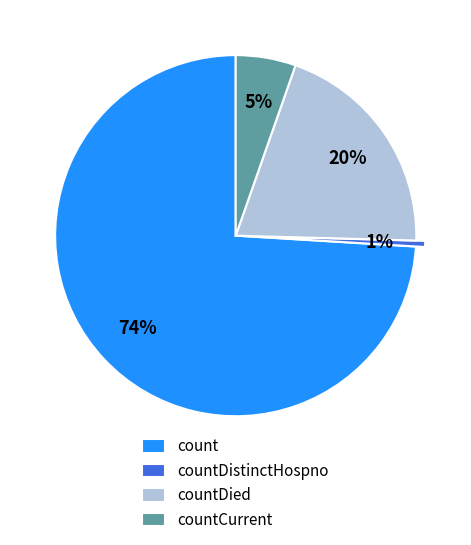

Which category has the biggest portion of the pie?

count